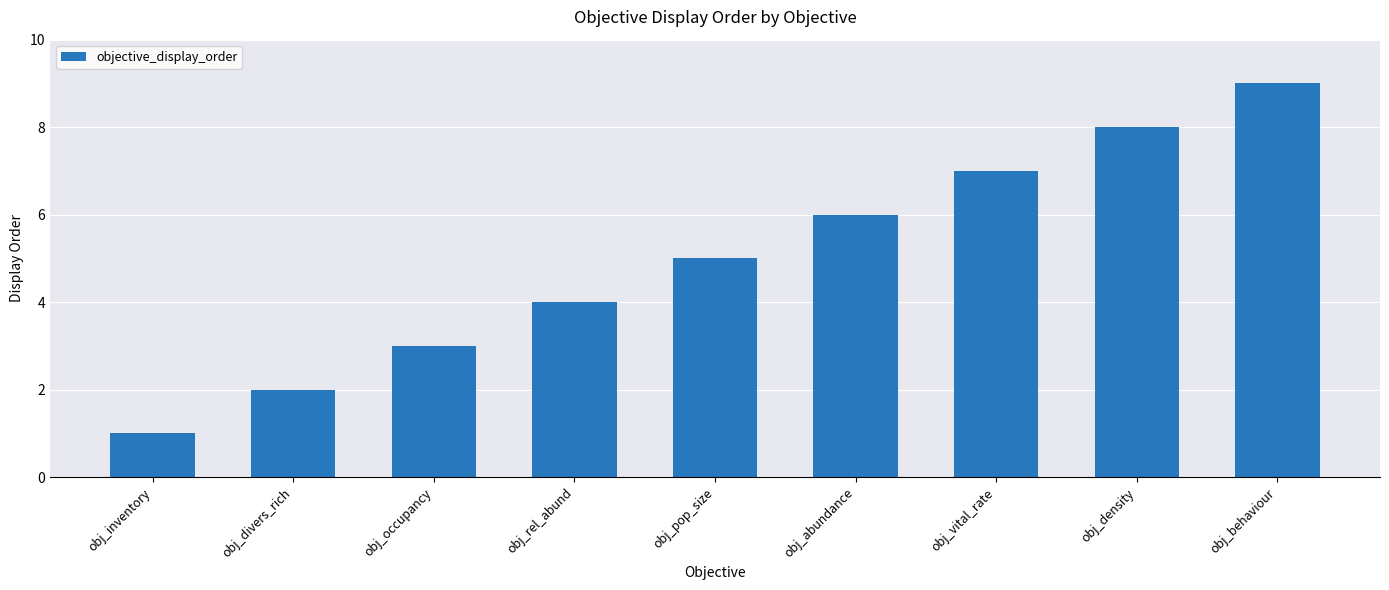

What is the minimum value shown in the chart?

1